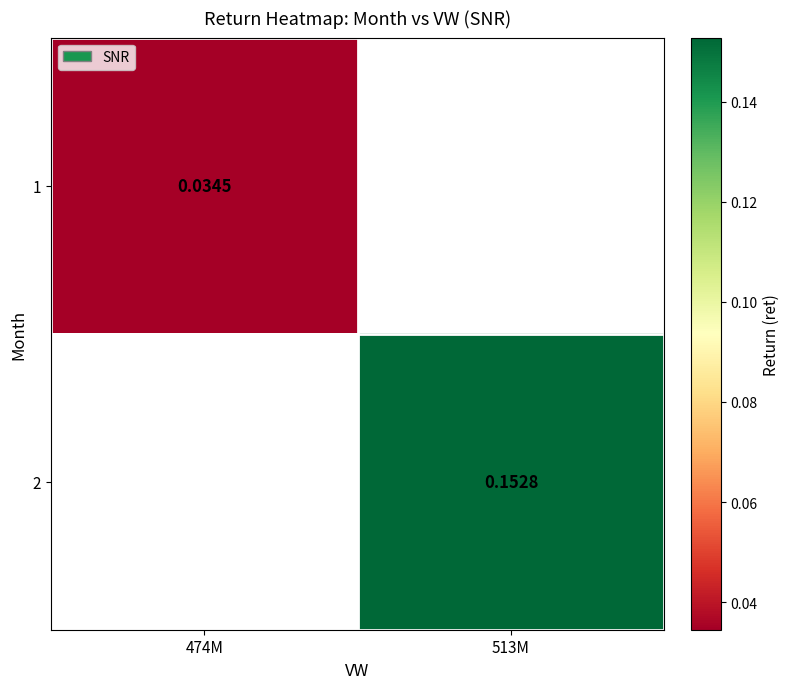

Count the number of categories in the chart.

2